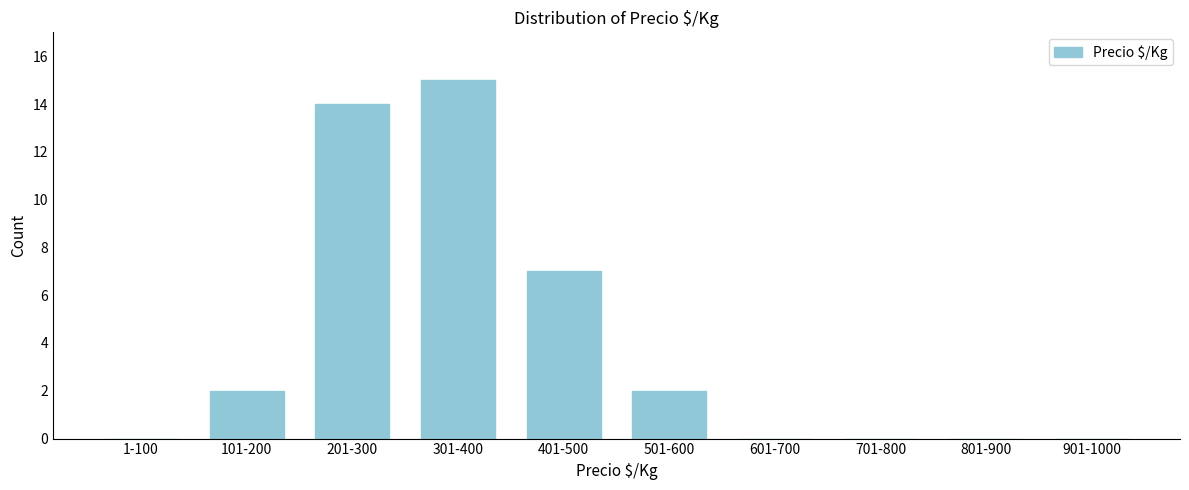

Reading left to right, transcribe all the data shown in this chart.

1-100=0	101-200=2	201-300=14	301-400=15	401-500=7	501-600=2	601-700=0	701-800=0	801-900=0	901-1000=0